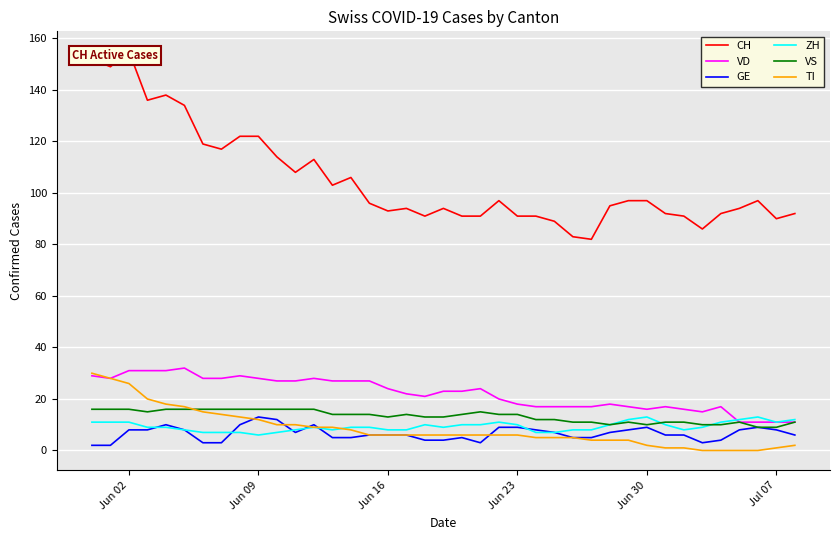

How many lines are shown in the chart?

6